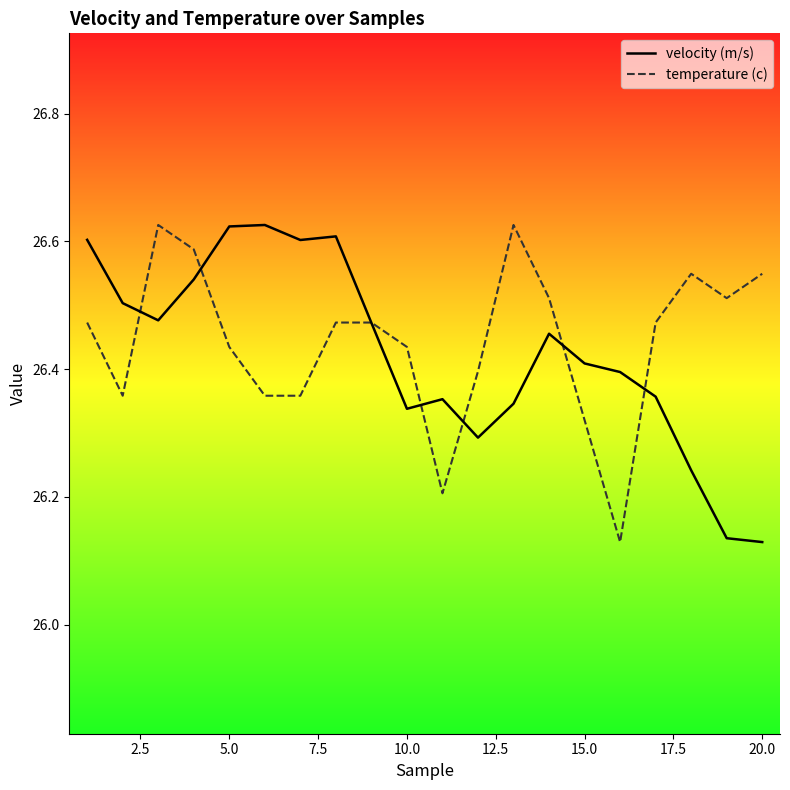

What is the average value of the velocity (m/s) series?

26.4